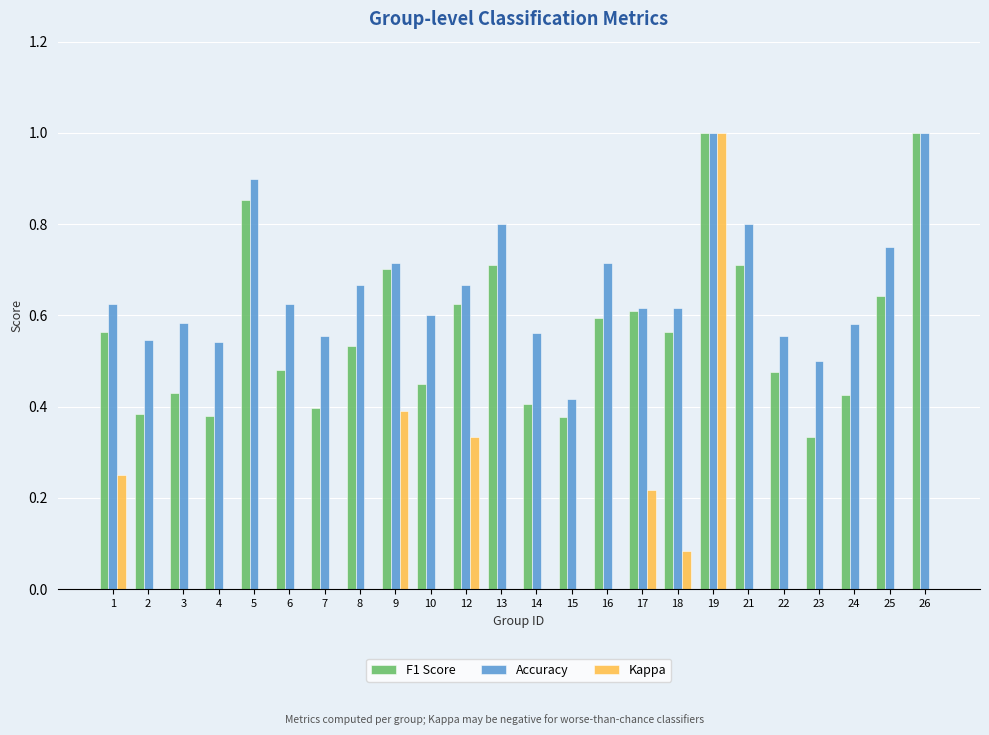

How many groups of bars are there?

24